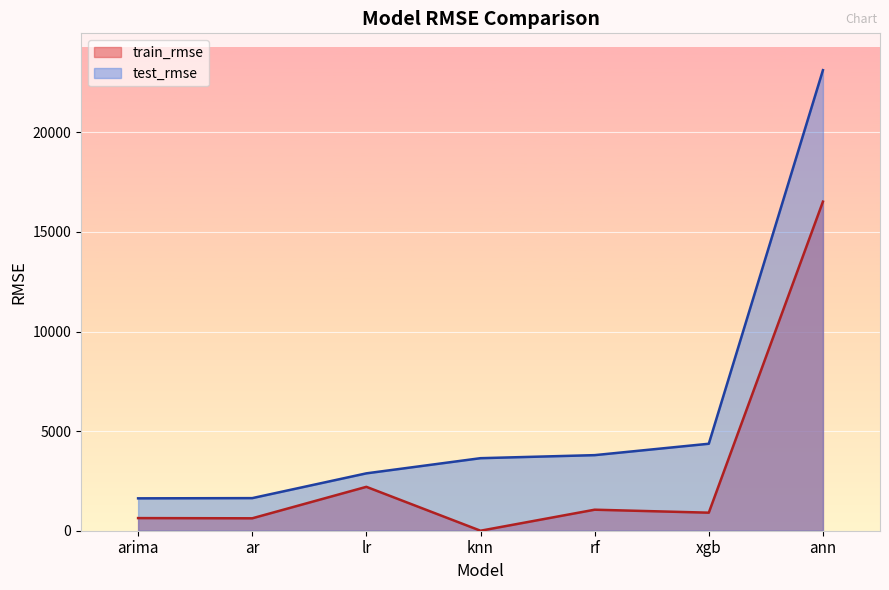

Between arima and xgb, which series saw the biggest shift?

test_rmse